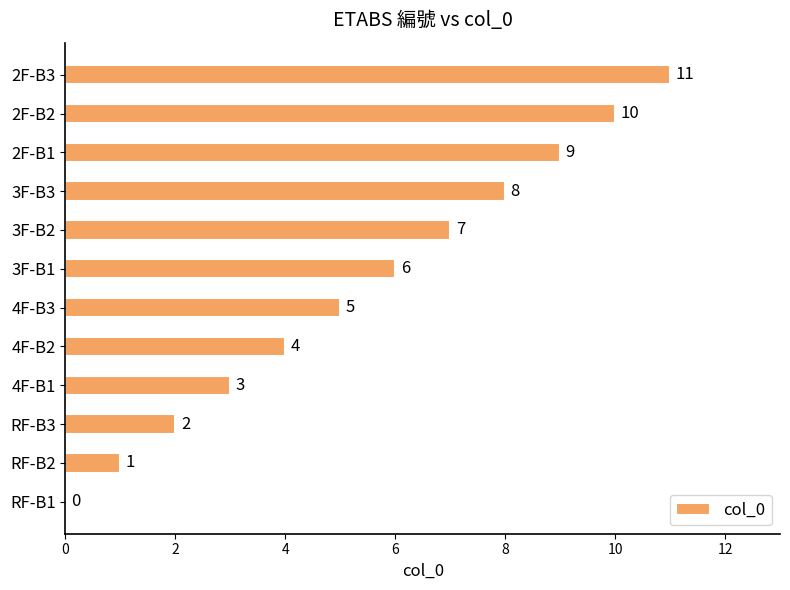

What is the greatest value displayed?

11